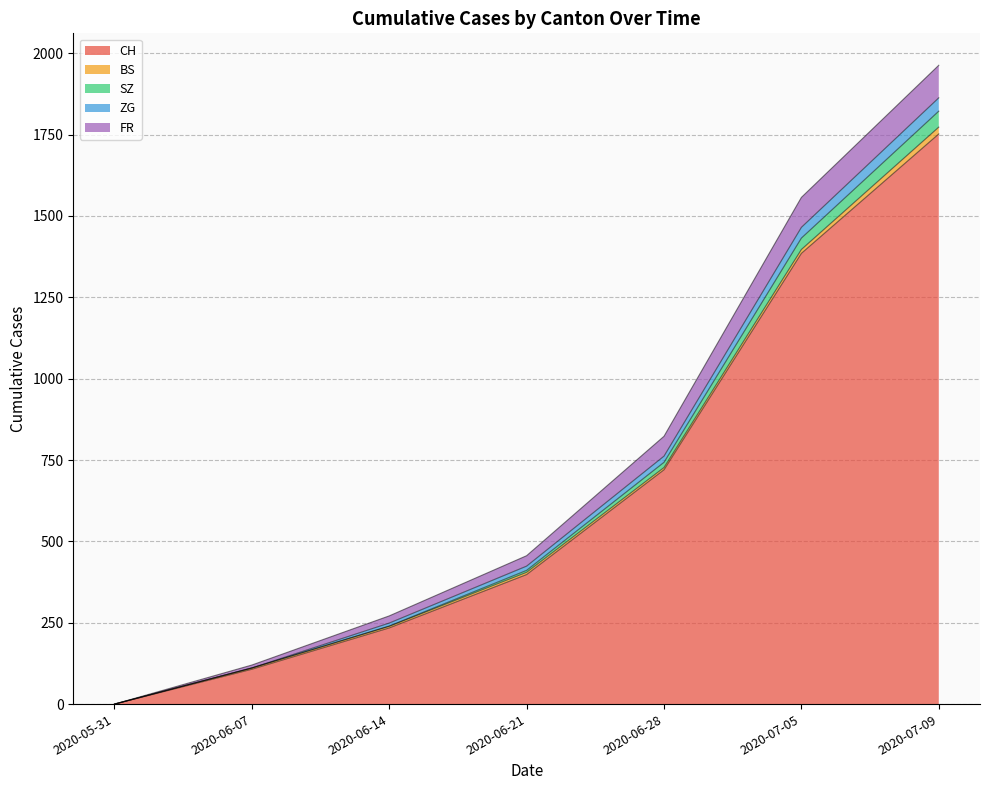

At which label does CH reach its peak?

2020-07-09